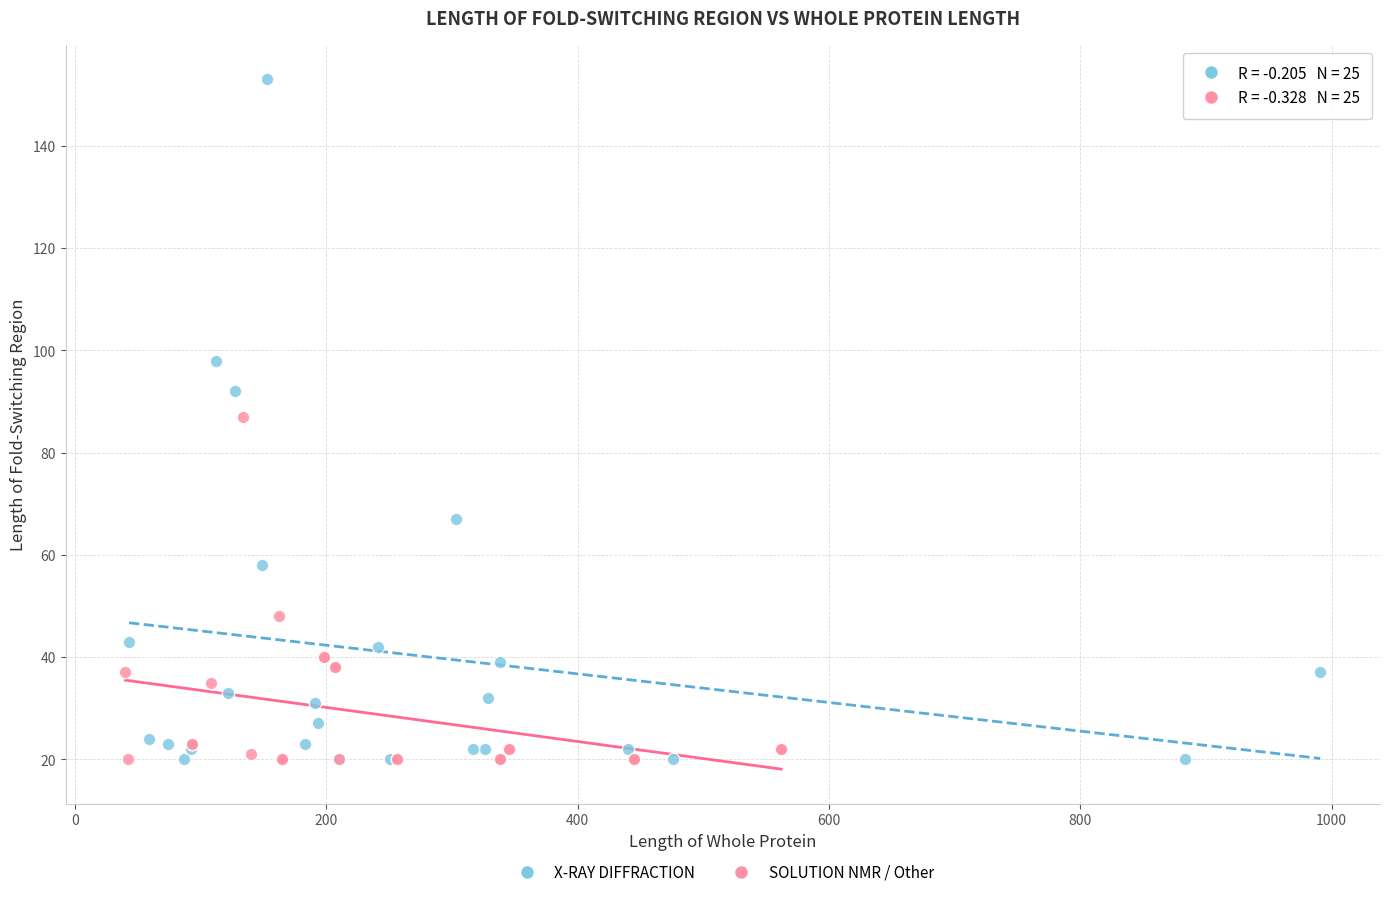

Which series contains the highest Y value?

X-RAY DIFFRACTION